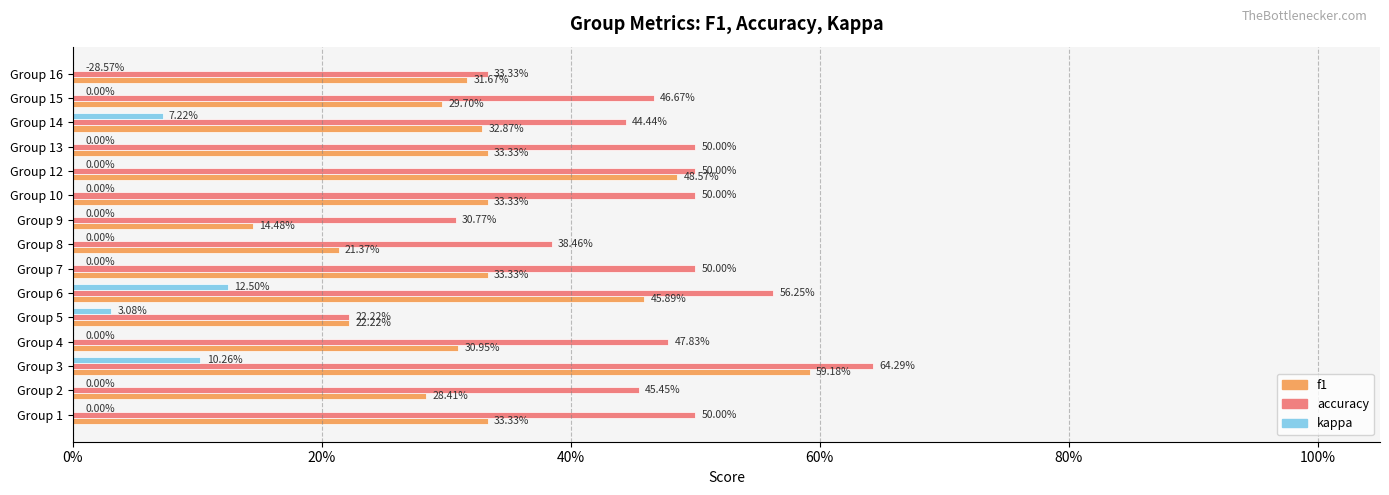

True or false: kappa has a value of 0.0 at Group 1.

True